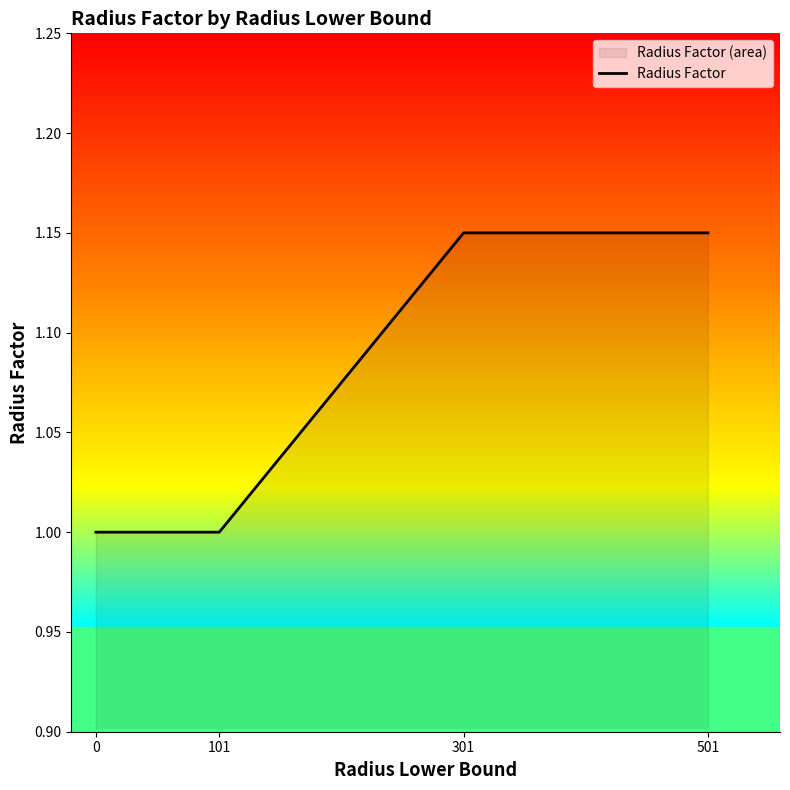

What is the smallest value displayed?

1.0